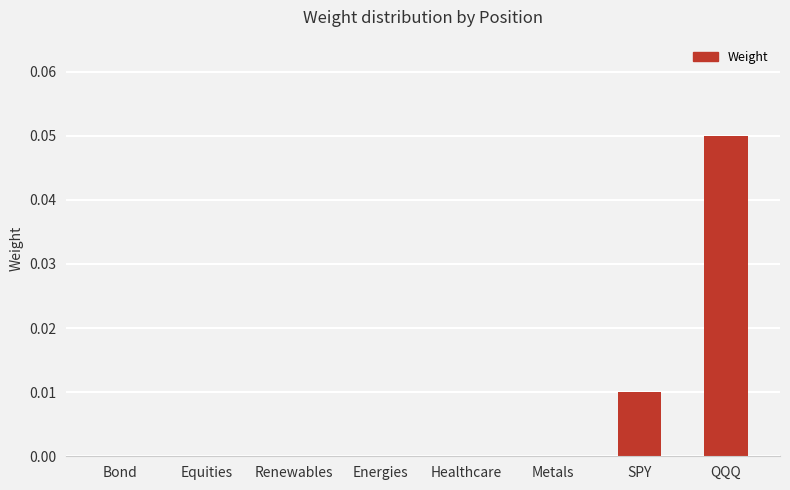

Between Metals and QQQ, which is larger?

QQQ